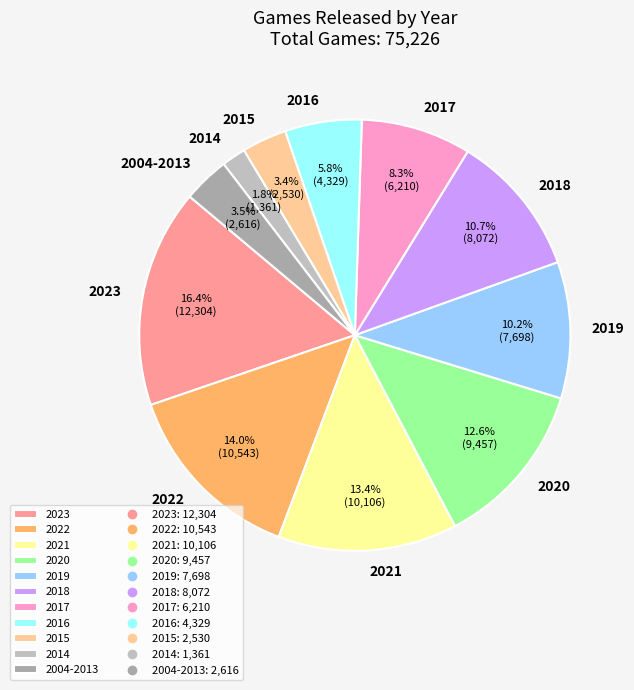

True or false: 2014 accounts for 12% of the total.

False